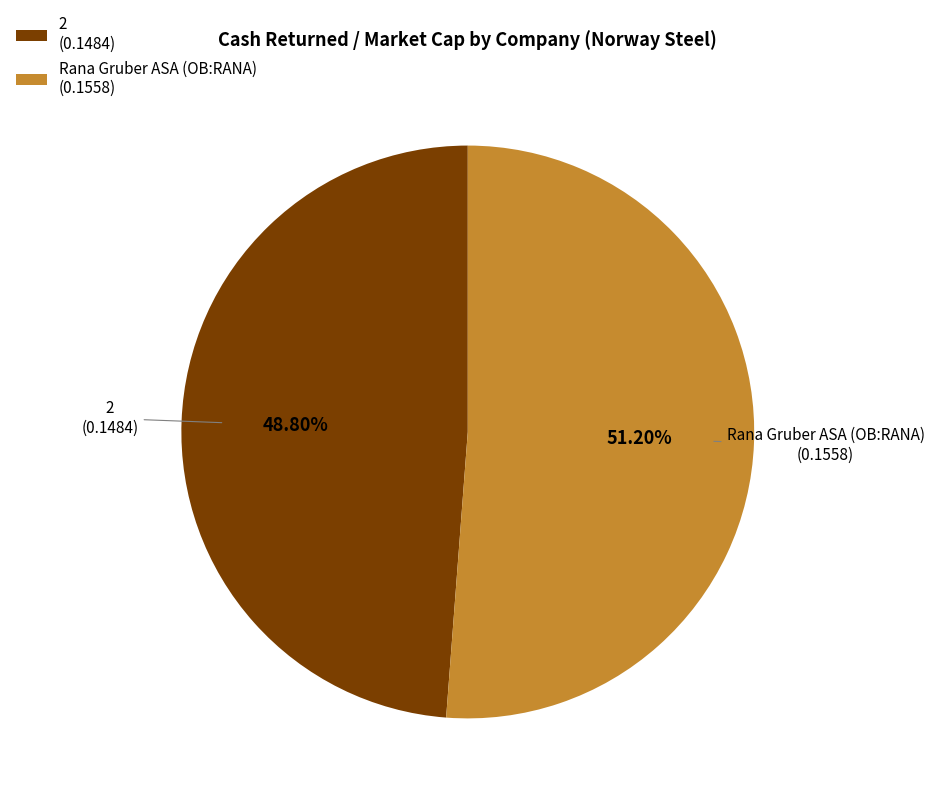

Combined, do 2 (0.1484) and Rana Gruber ASA (OB:RANA) (0.1558) account for over 50%?

Yes